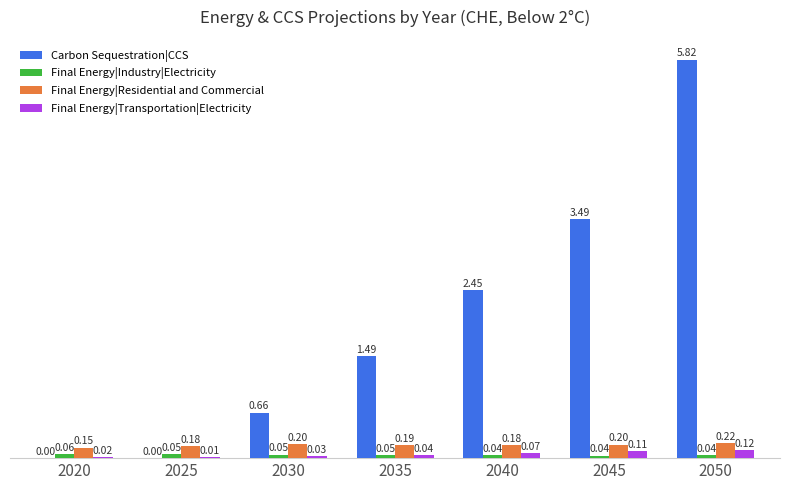

Between 2025 and 2045, which series saw the biggest shift?

Carbon Sequestration|CCS